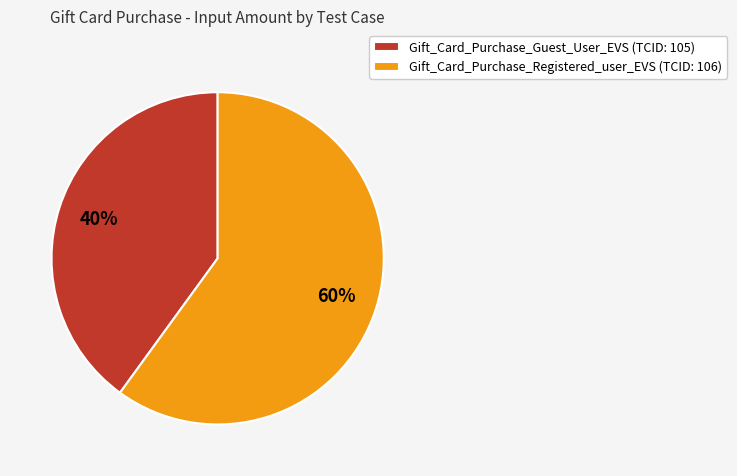

True or false: Gift_Card_Purchase_Guest_User_EVS (TCID: 105) accounts for 28% of the total.

False